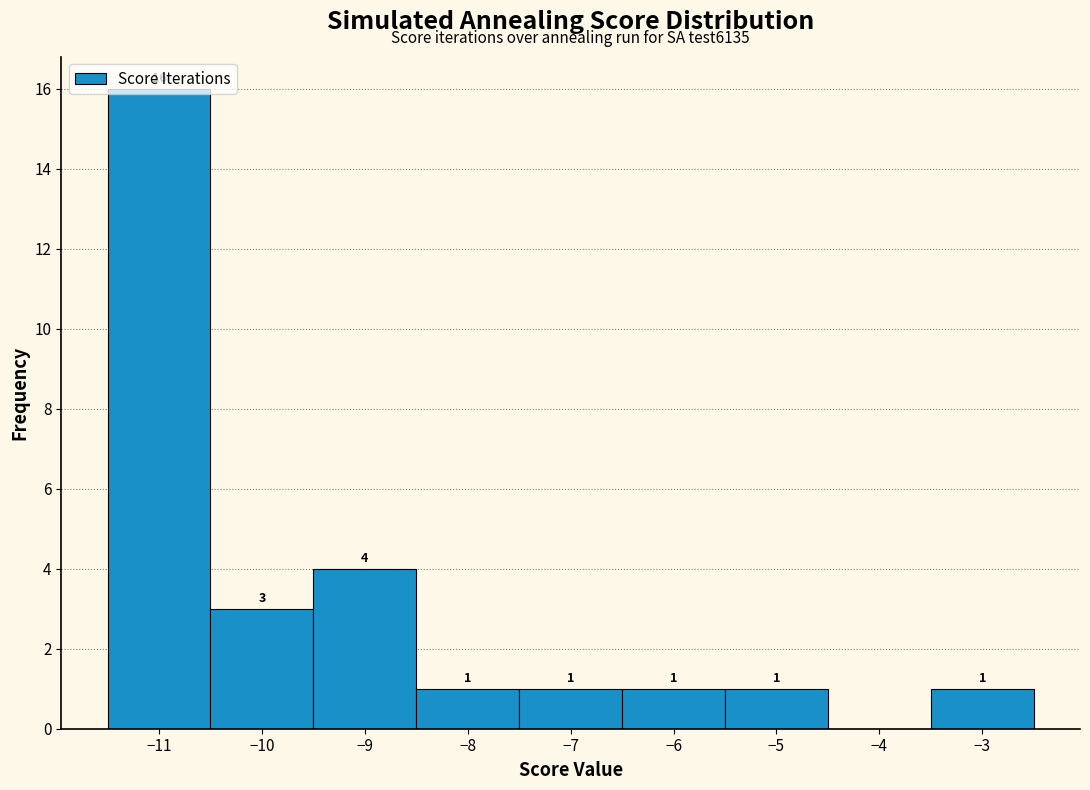

Which range on the x-axis has the tallest bar?

-11.5 to -10.5